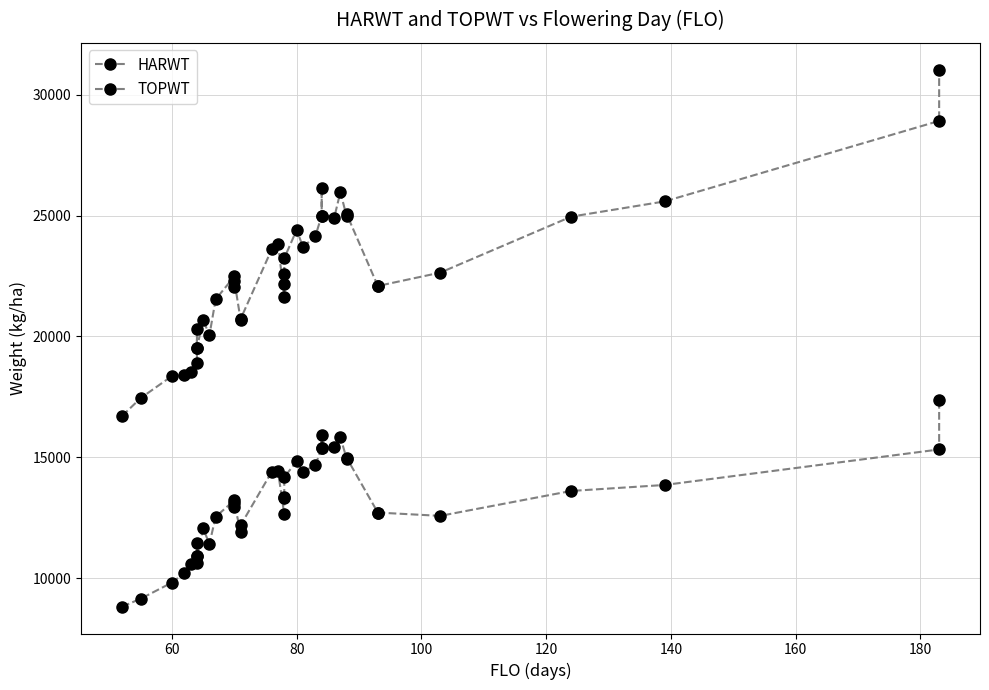

Which series has the largest total across all categories?

TOPWT